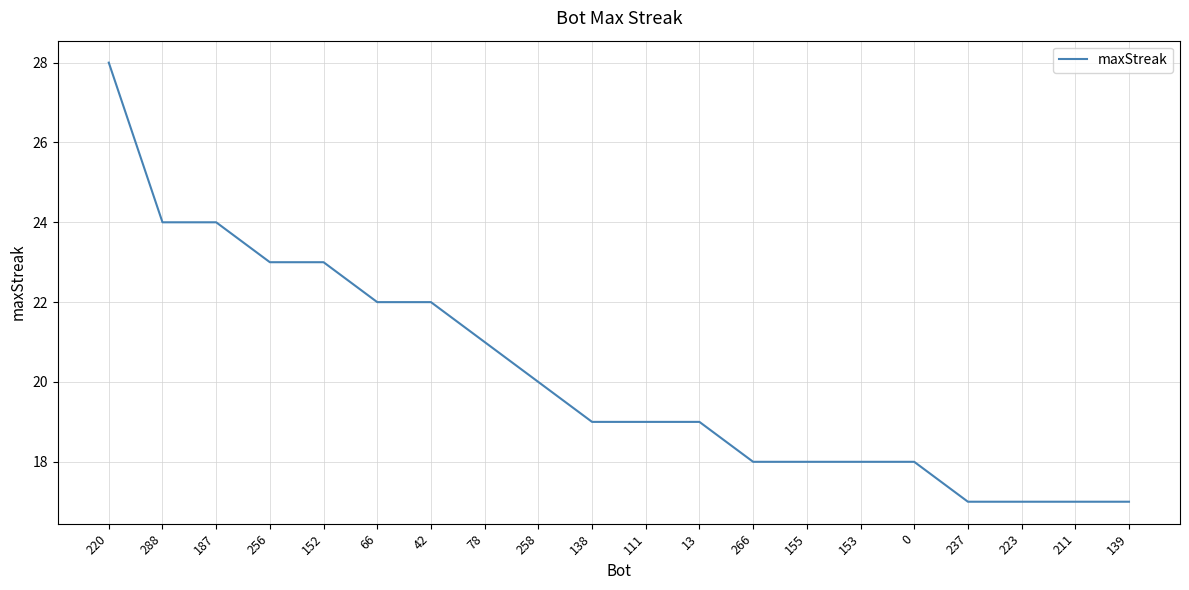

What is the approximate value at 211?

17